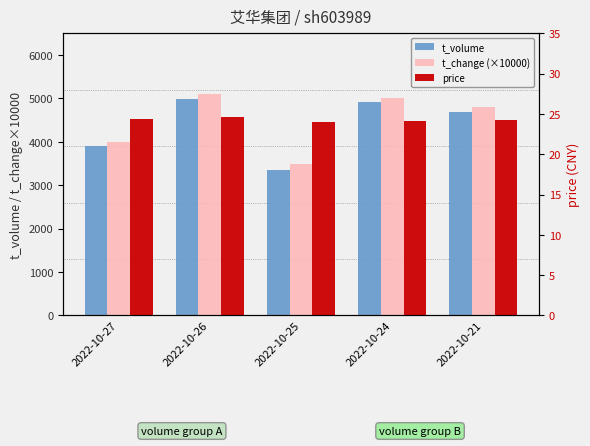

At how many categories does at least one series exceed 2464?

5